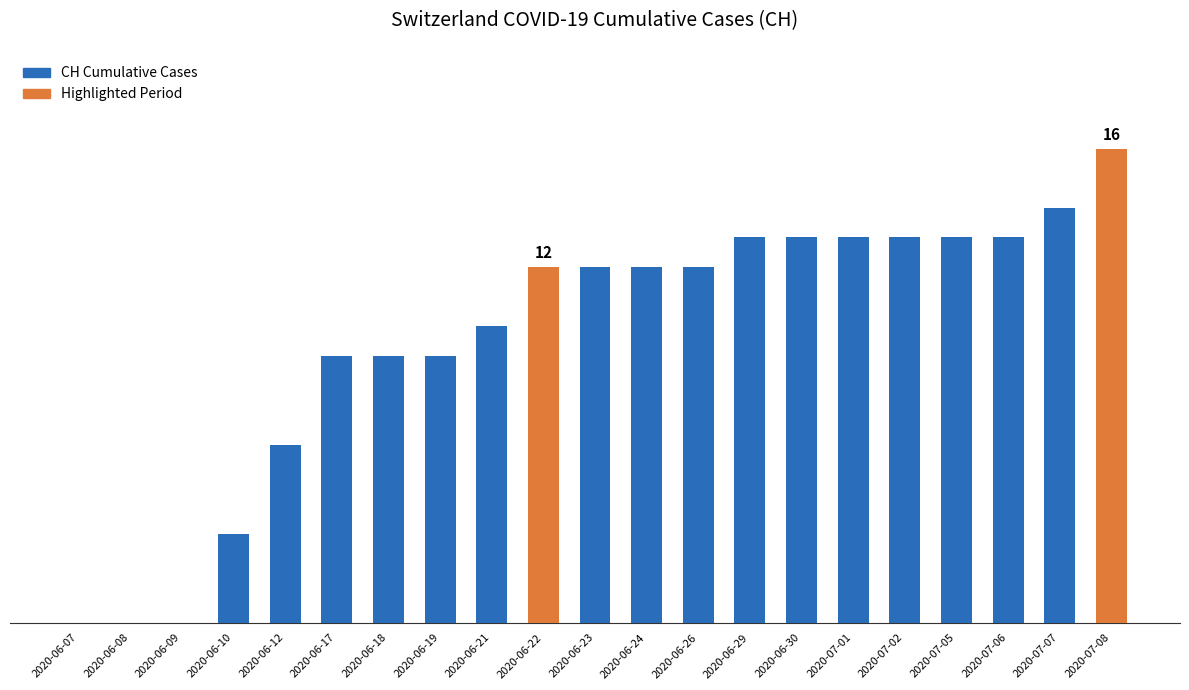

Reading left to right, list all the values displayed in this chart.

0	0	0	3	6	9	9	9	10	12	12	12	12	13	13	13	13	13	13	14	16